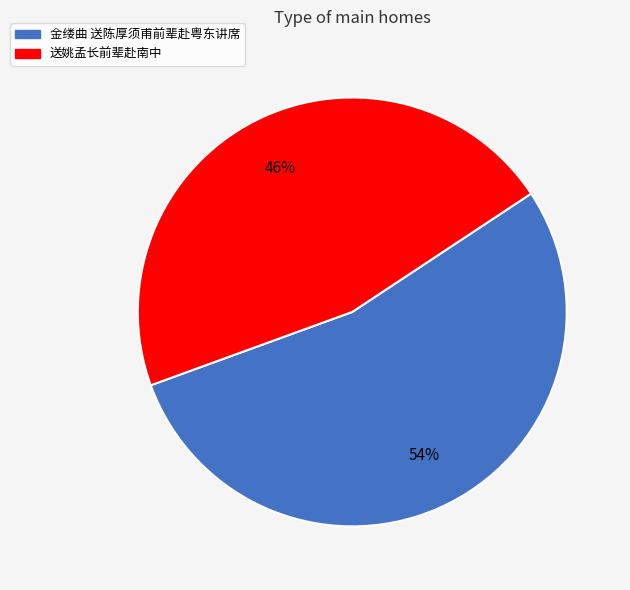

Is there a majority slice in this chart?

Yes